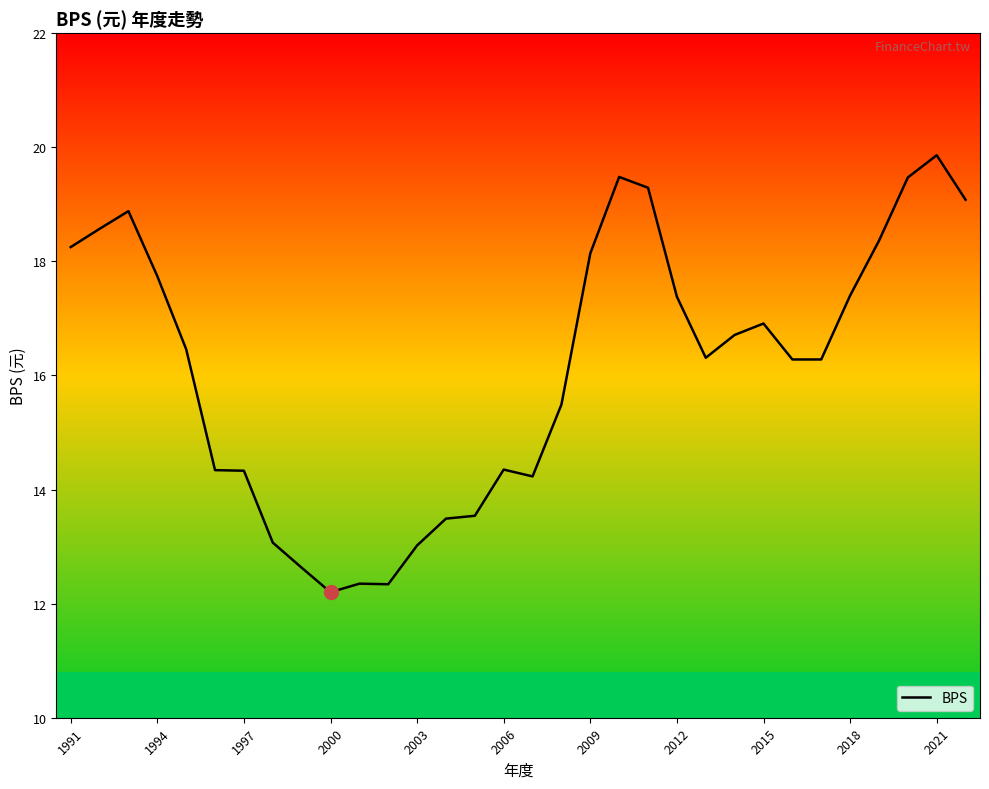

What is the average value?

16.1